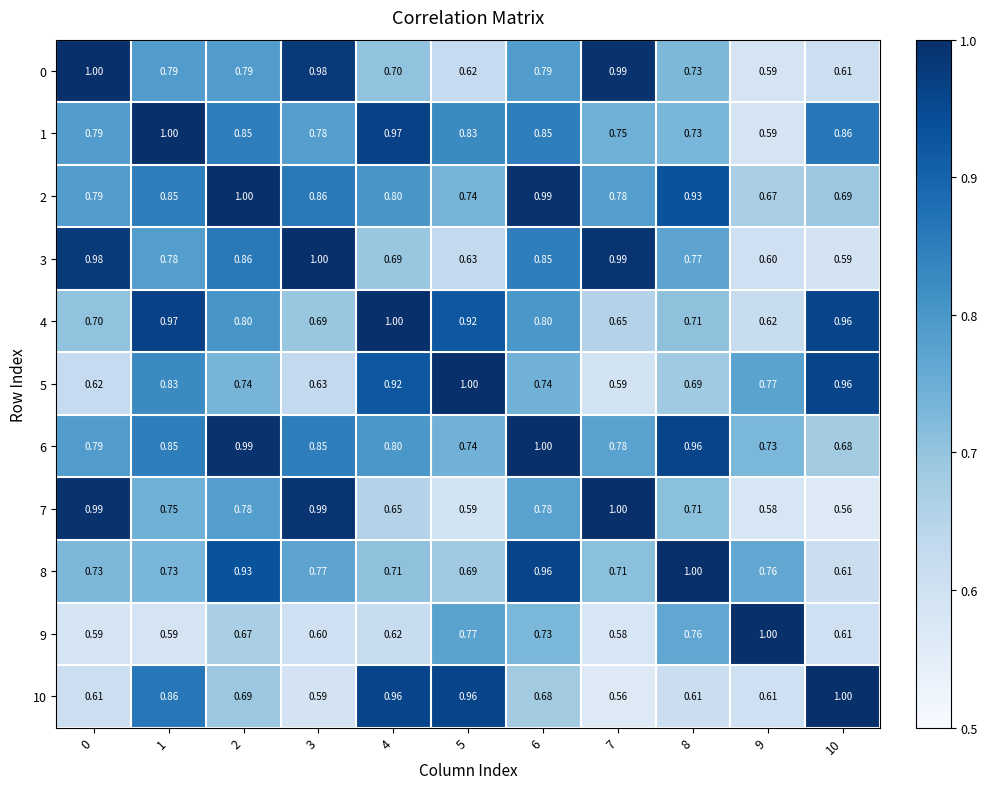

Is the value of 5 at 5 greater than the value of 8 at 2?

Yes